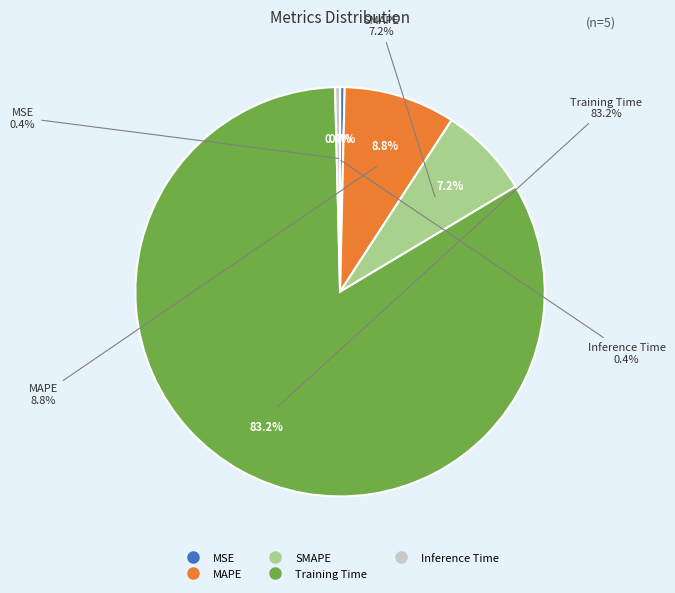

How many slices are in this pie chart?

5